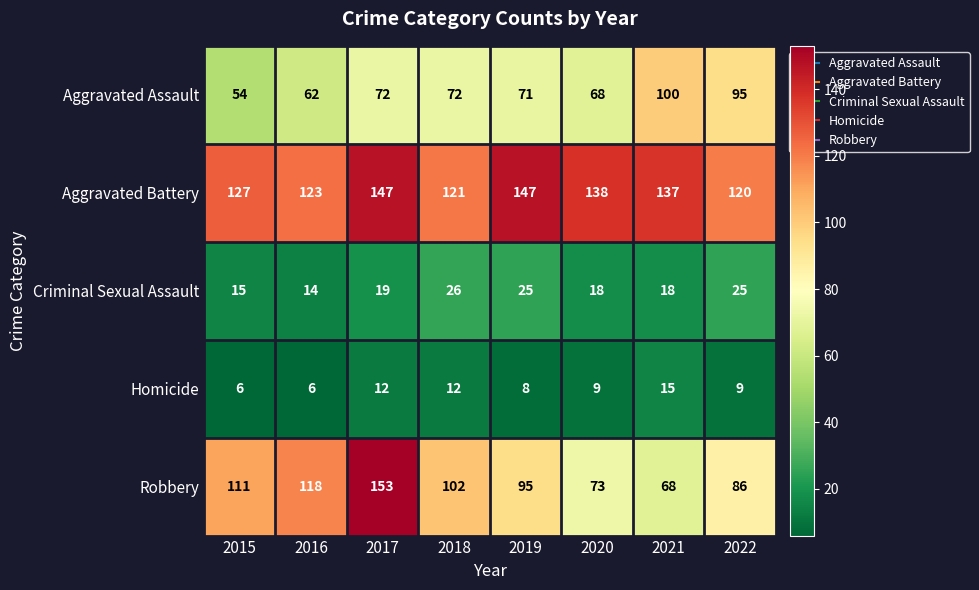

At which category is the sum across all series the highest?

2017